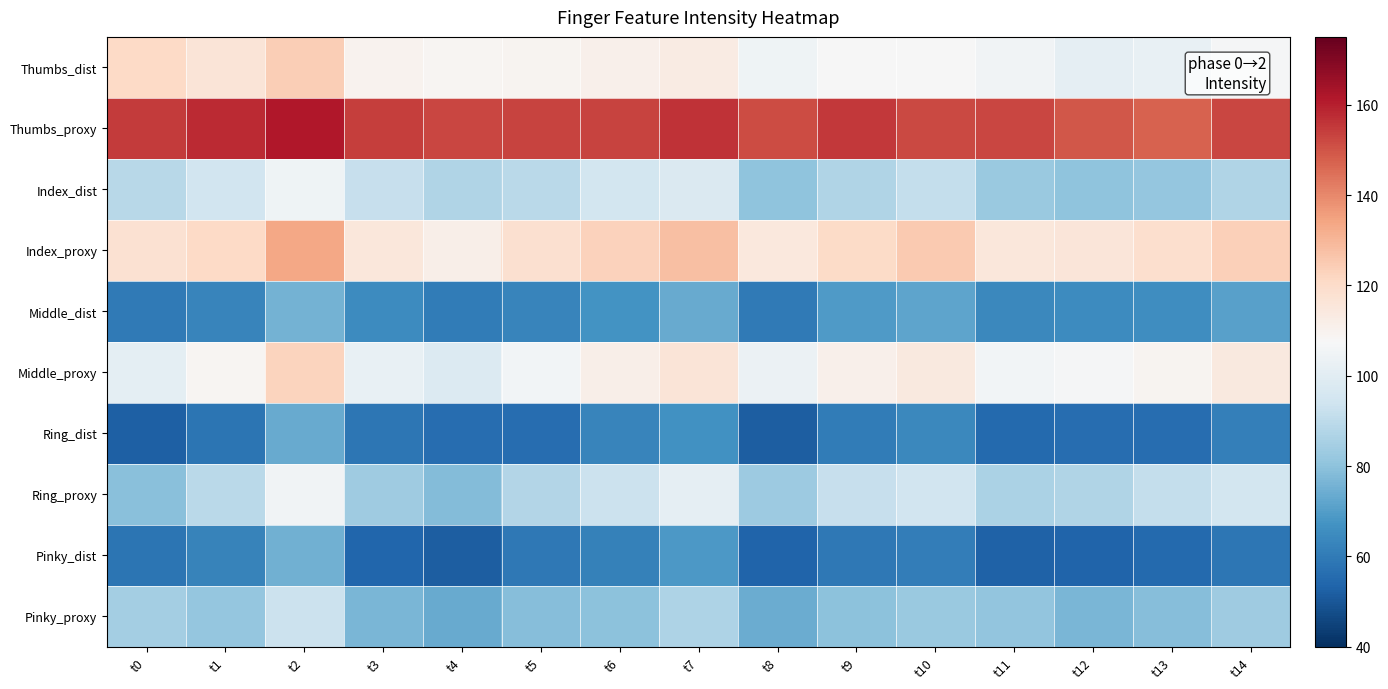

At which category does the chart reach its peak across all series?

t2